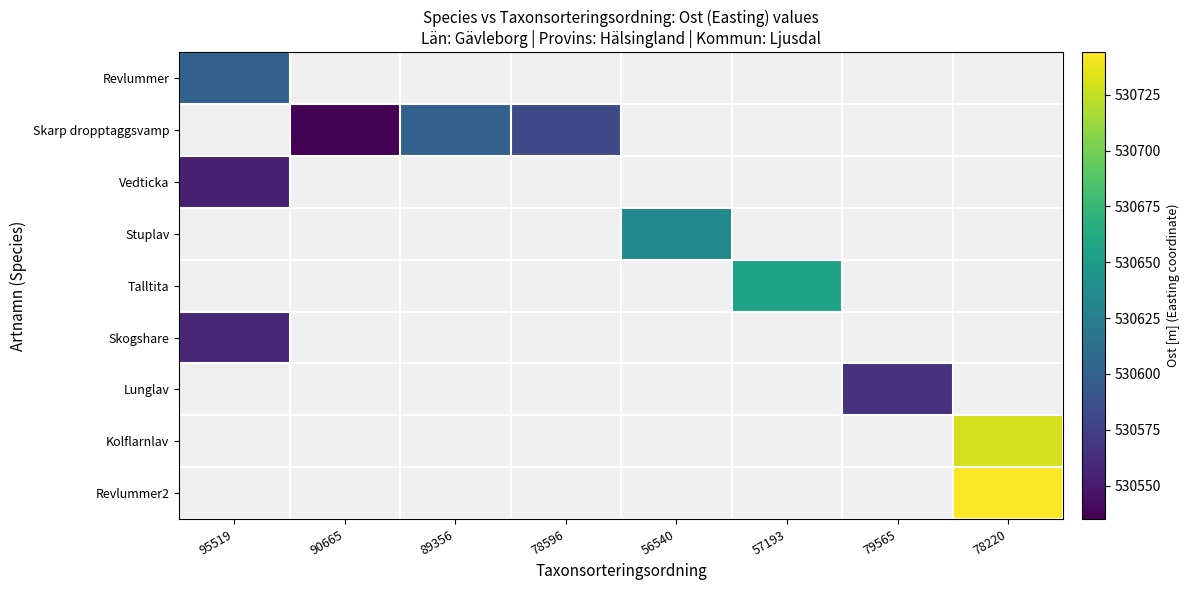

Reading right to left, extract all data points from this chart.

Revlummer: 78220=0.0	79565=0.0	57193=0.0	56540=0.0	78596=0.0	89356=0.0	90665=0.0	95519=530599.8
Skarp dropptaggsvamp: 78220=0.0	79565=0.0	57193=0.0	56540=0.0	78596=530584.0	89356=530599.9	90665=530535.1	95519=0.0
Vedticka: 78220=0.0	79565=0.0	57193=0.0	56540=0.0	78596=0.0	89356=0.0	90665=0.0	95519=530553.5
Stuplav: 78220=0.0	79565=0.0	57193=0.0	56540=530635.2	78596=0.0	89356=0.0	90665=0.0	95519=0.0
Talltita: 78220=0.0	79565=0.0	57193=530655.6	56540=0.0	78596=0.0	89356=0.0	90665=0.0	95519=0.0
Skogshare: 78220=0.0	79565=0.0	57193=0.0	56540=0.0	78596=0.0	89356=0.0	90665=0.0	95519=530557.6
Lunglav: 78220=0.0	79565=530565.2	57193=0.0	56540=0.0	78596=0.0	89356=0.0	90665=0.0	95519=0.0
Kolflarnlav: 78220=530730.0	79565=0.0	57193=0.0	56540=0.0	78596=0.0	89356=0.0	90665=0.0	95519=0.0
Revlummer2: 78220=530744.0	79565=0.0	57193=0.0	56540=0.0	78596=0.0	89356=0.0	90665=0.0	95519=0.0